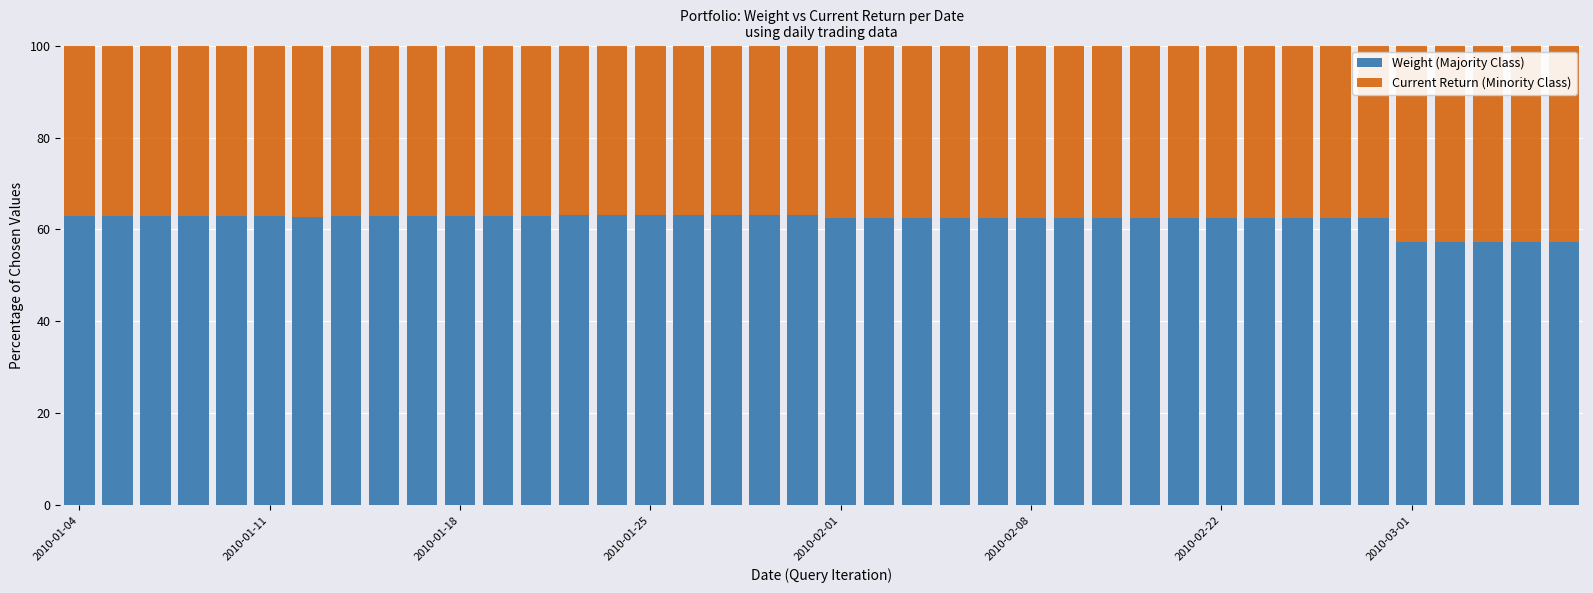

What is the sum of all Weight (Majority Class) values?

2484.5